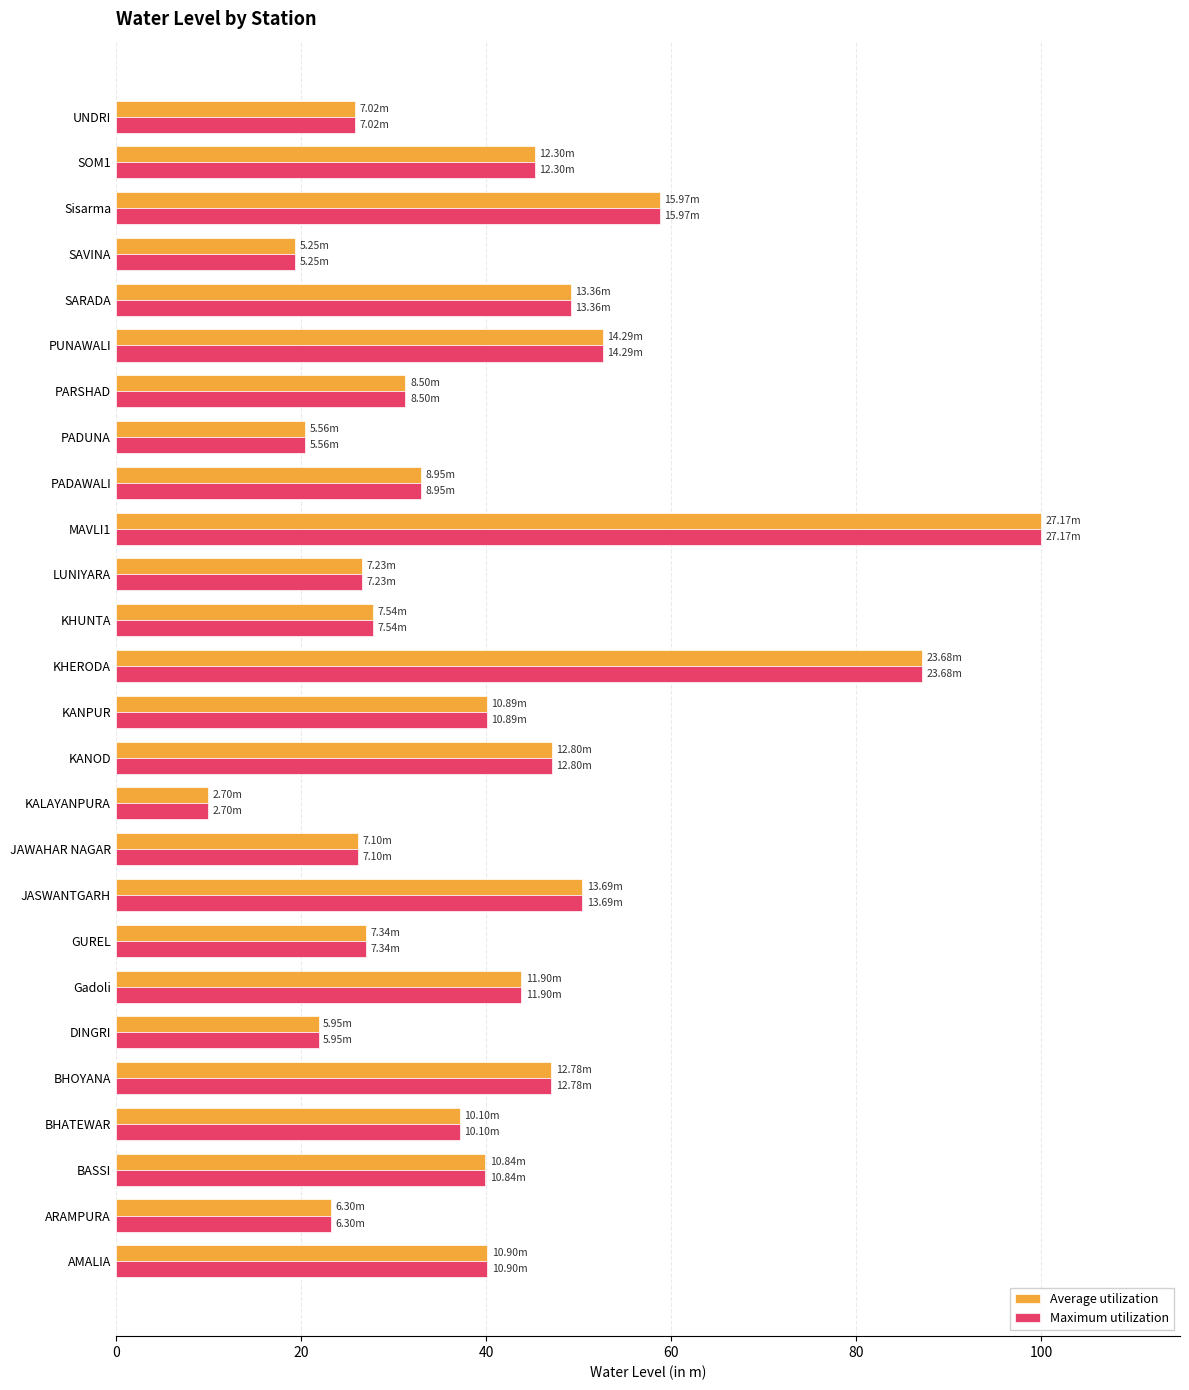

What is the total value across all series at KHERODA?

174.3